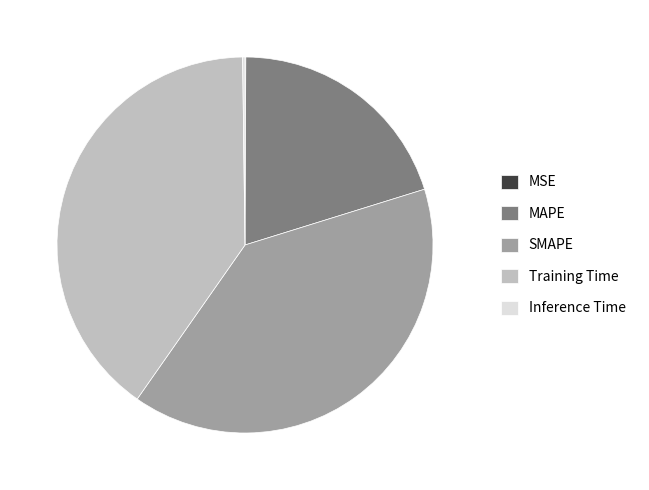

True or false: MAPE accounts for 20% of the total.

True